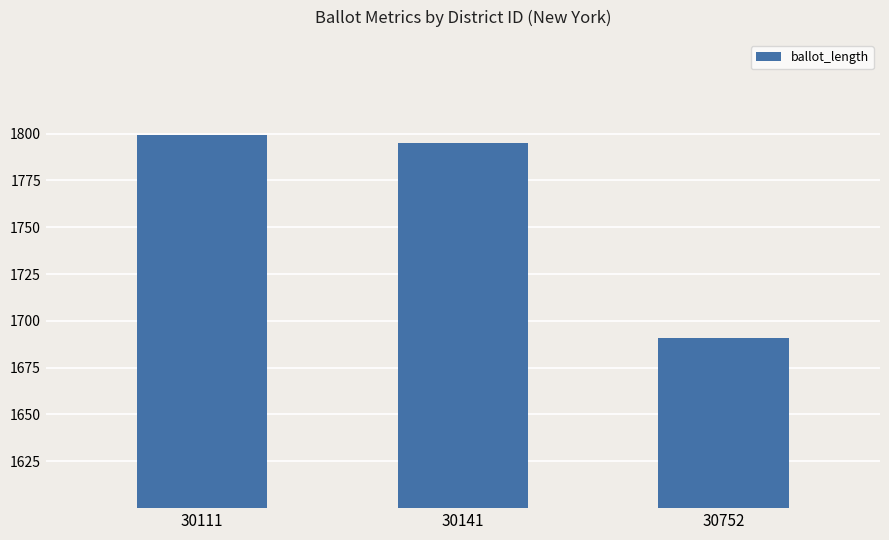

How many values are below 1795?

1